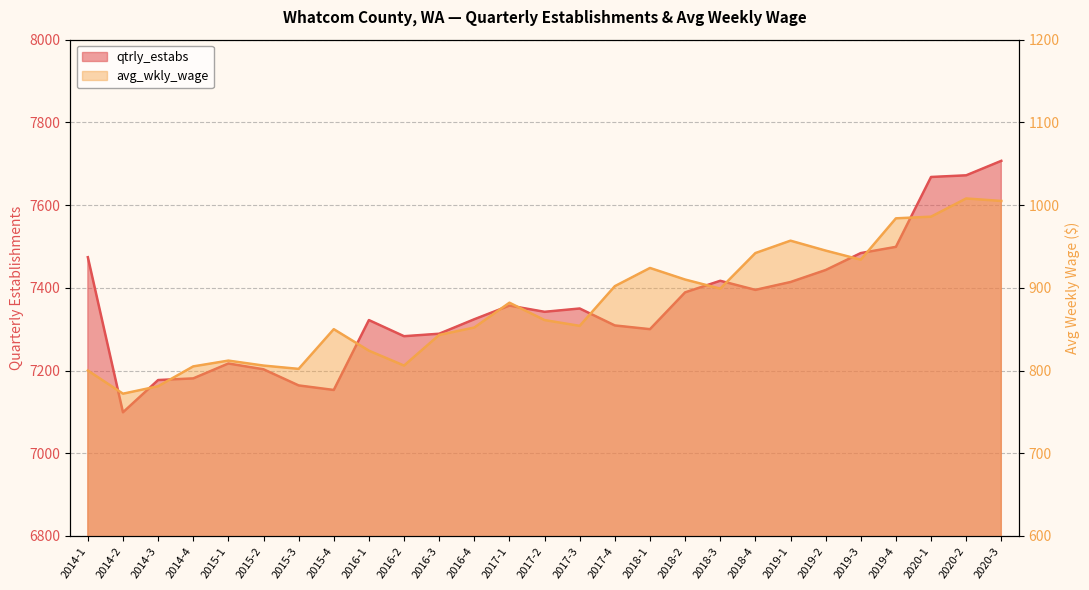

True or false: qtrly_estabs has a value of 1937 at 2016-3.

False